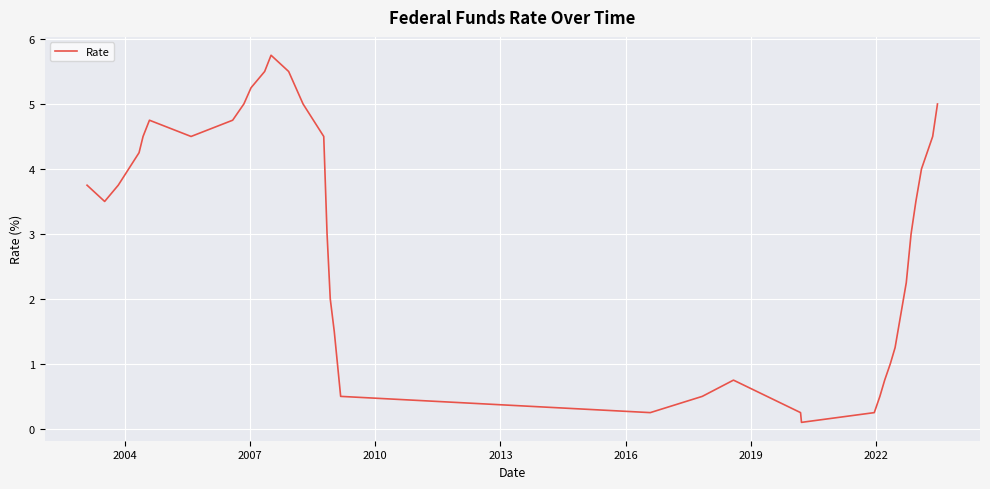

Does the chart display data point markers on the line(s)?

No